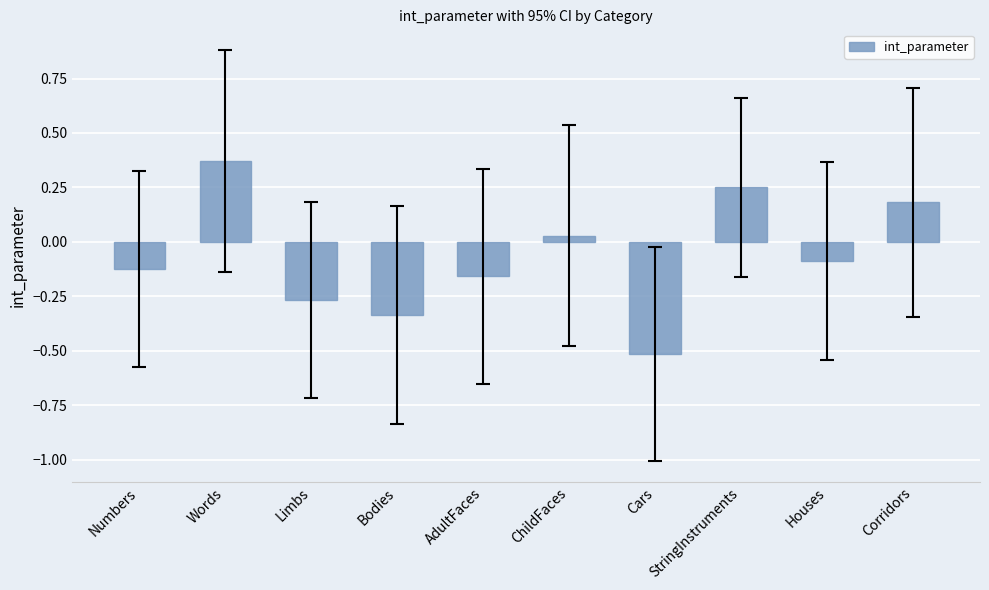

Where is the data nearest to the value 0?

ChildFaces